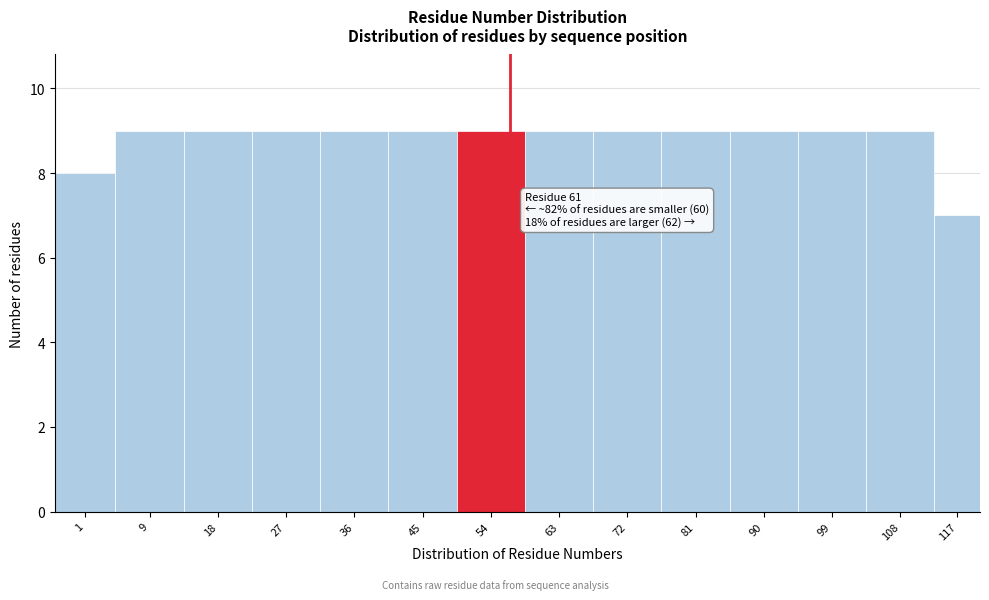

Reading left to right, transcribe all the data shown in this chart.

8	9	9	9	9	9	9	9	9	9	9	9	9	7